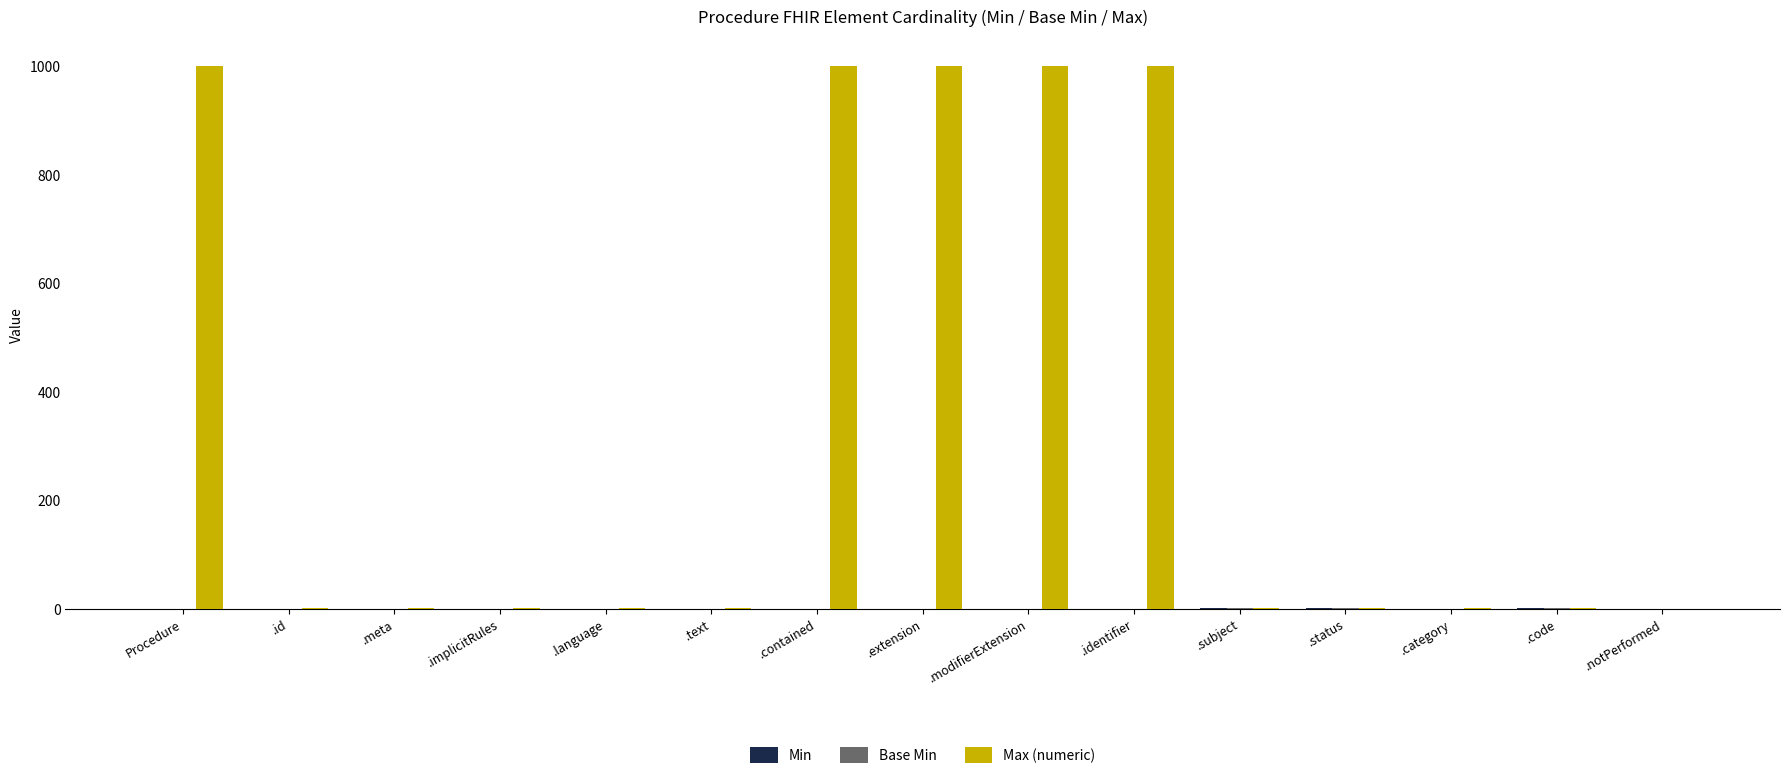

How many groups of bars are there?

15